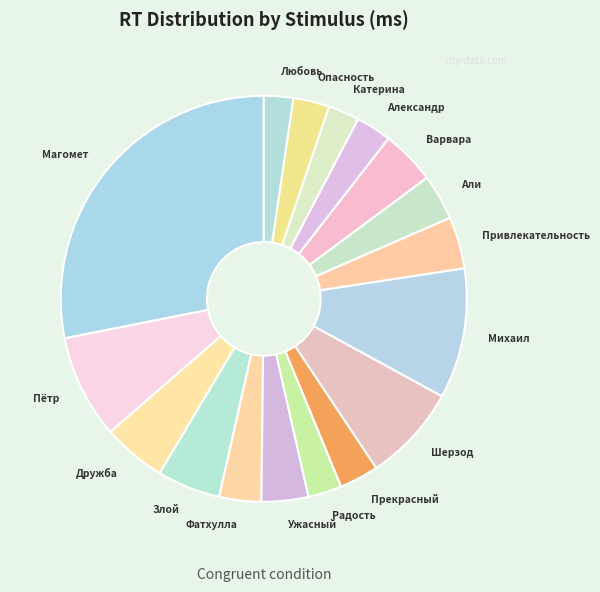

Which has a higher value, Магомет or Привлекательность?

Магомет